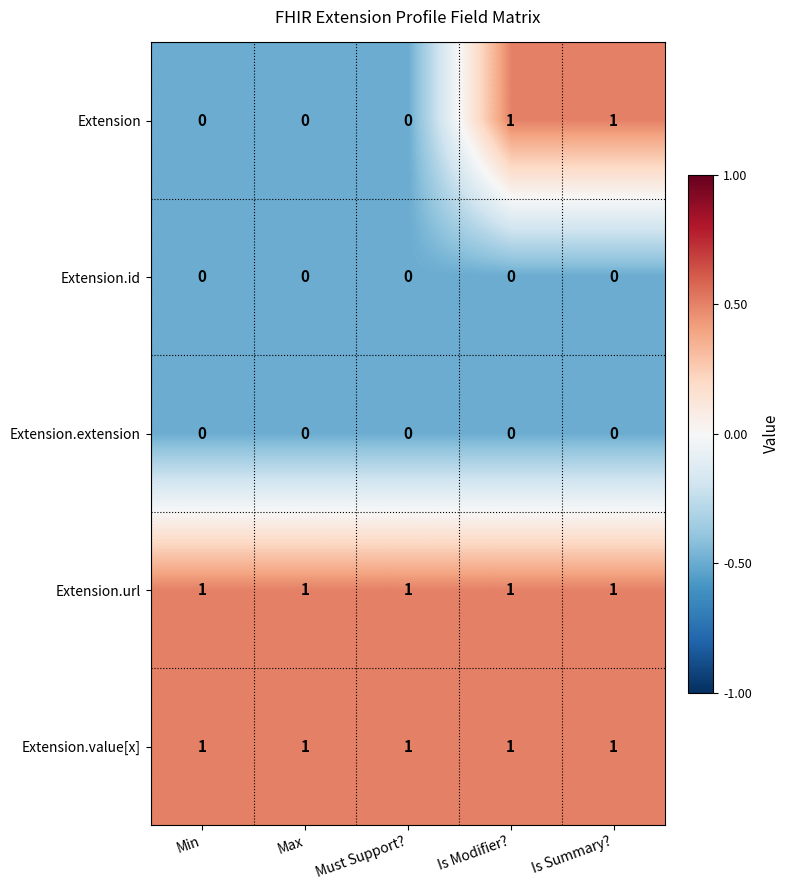

What is the sum of all Extension.url values?

5